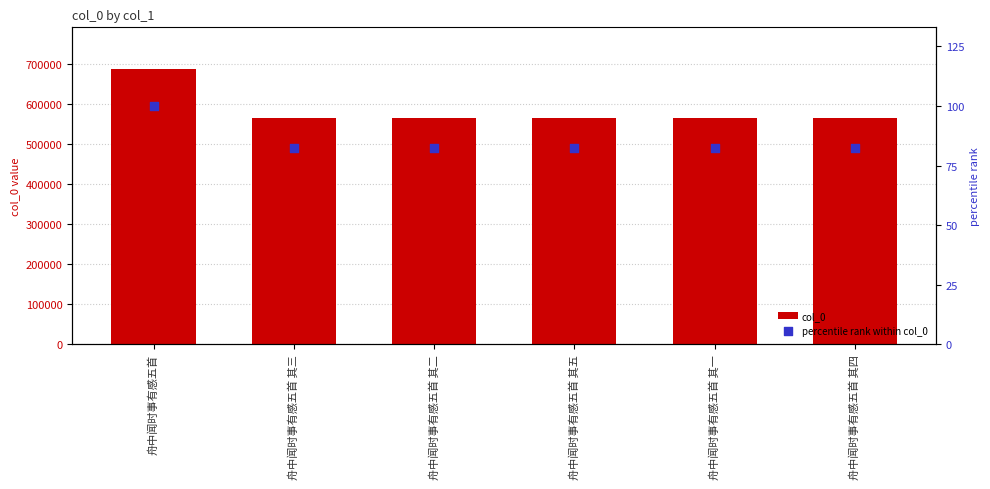

What is the total value across all series at 舟中闻时事有感五首?

687587.0